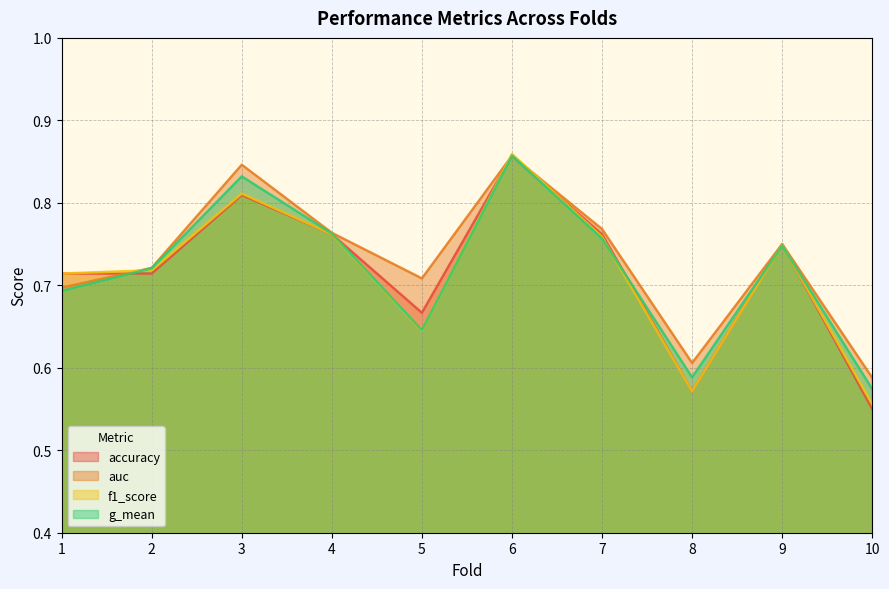

True or false: auc has a value of 0.8 at 3.

True